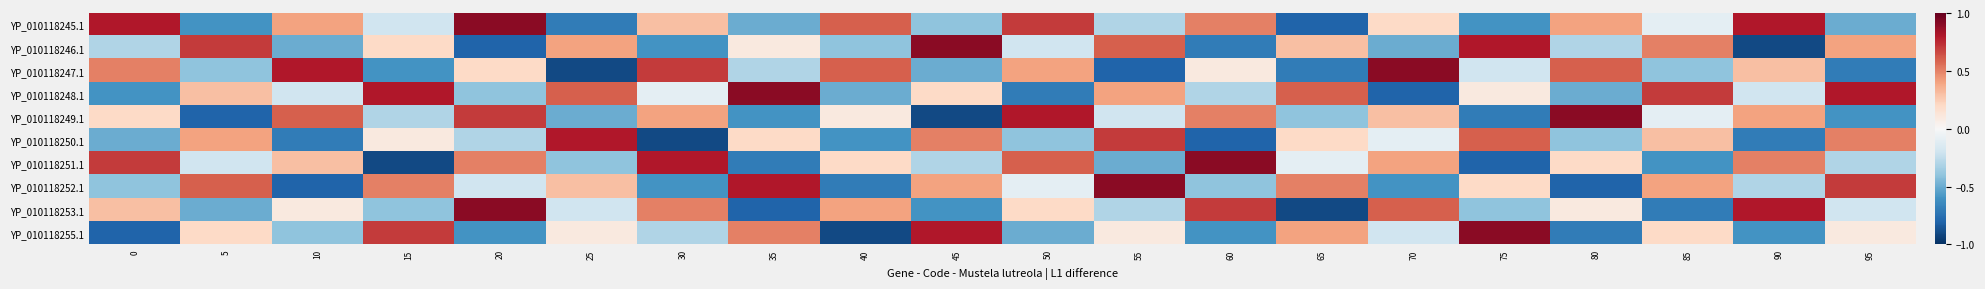

Which has a higher value, 20 or 30?

20